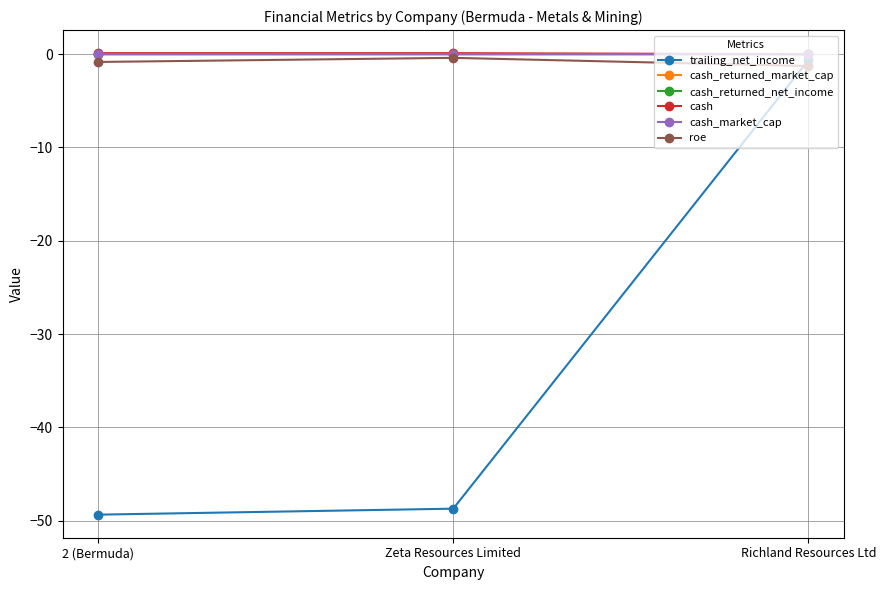

Where does the trailing_net_income series first go above -48?

Richland Resources Ltd